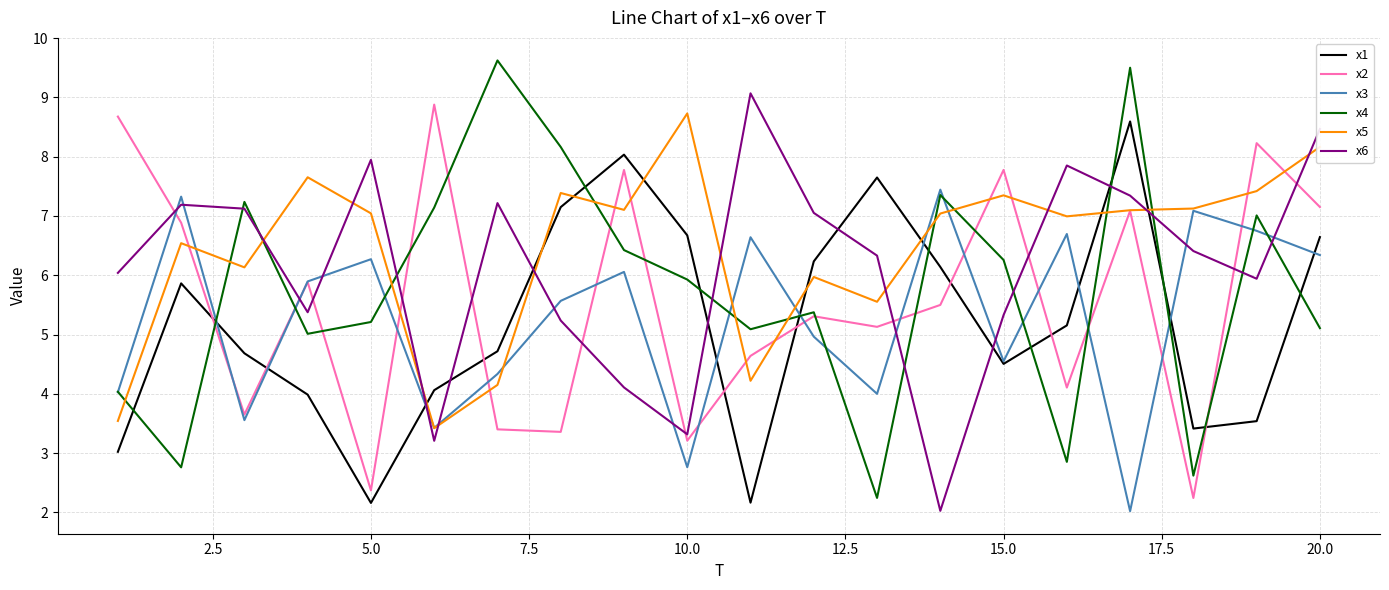

Which series has the largest total across all categories?

x5